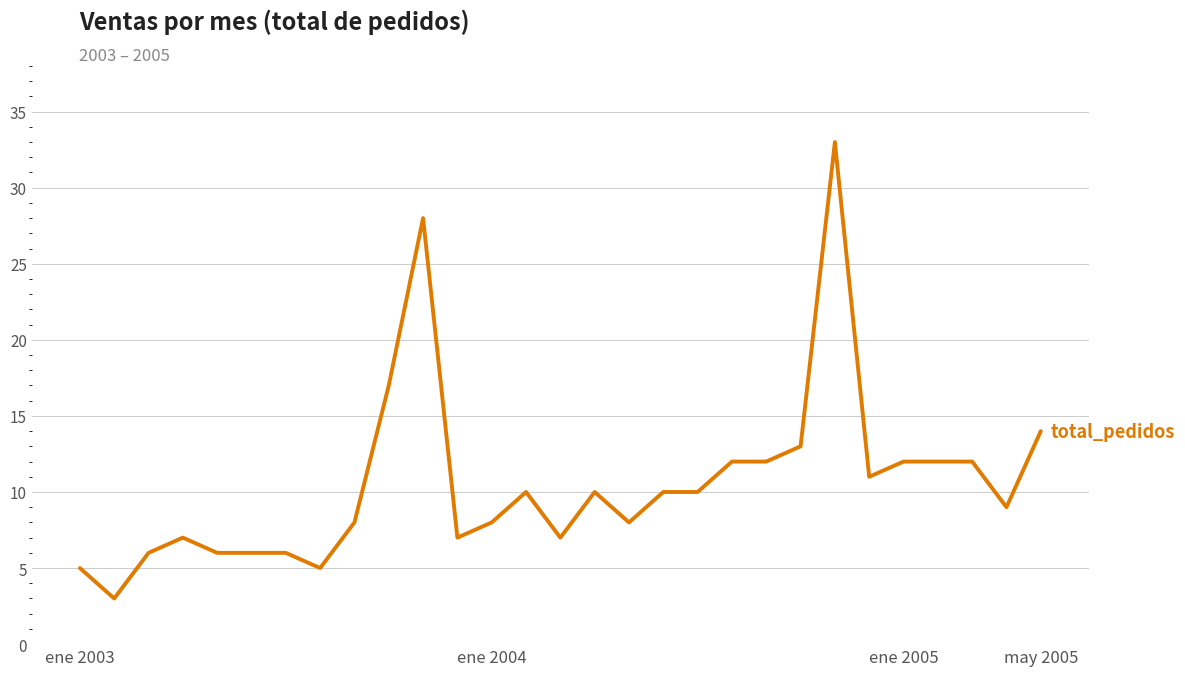

What is the minimum value shown in the chart?

3